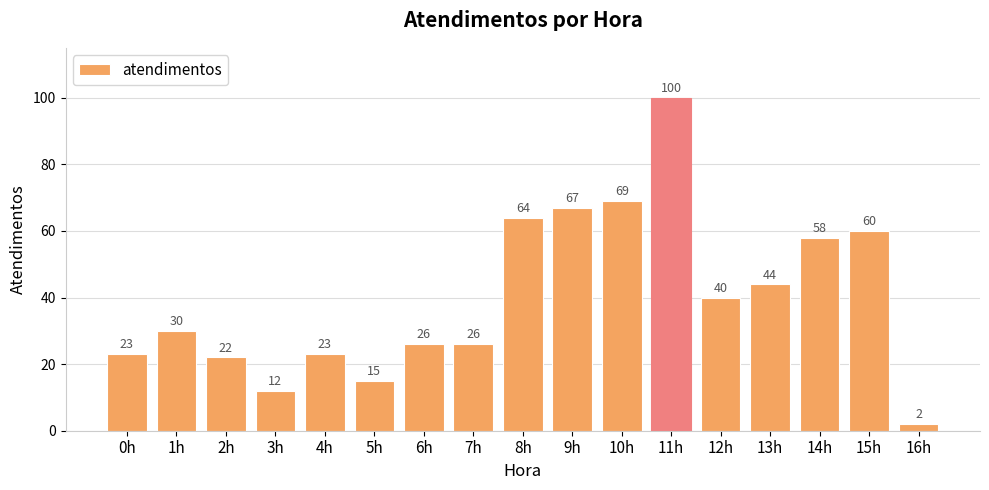

The value at 8h is 64. True or false?

True